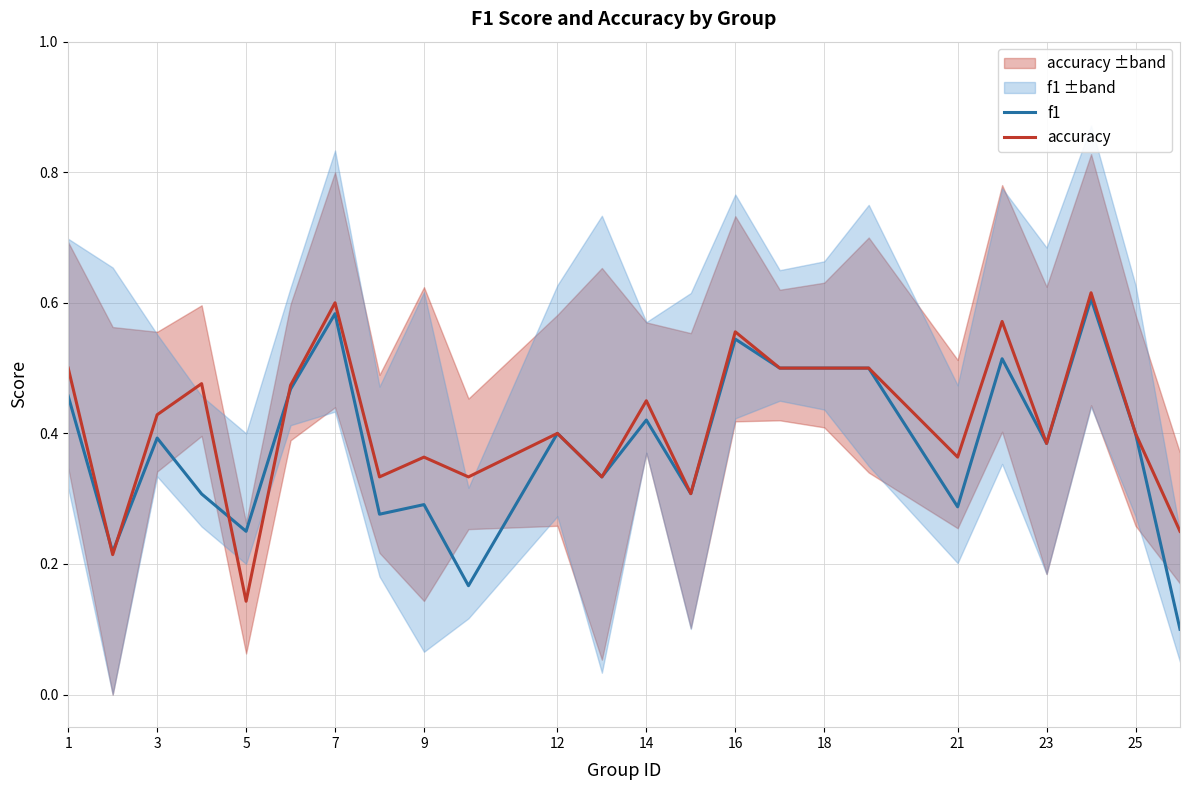

What is the difference between the maximum and second lowest values in the accuracy series?

0.4